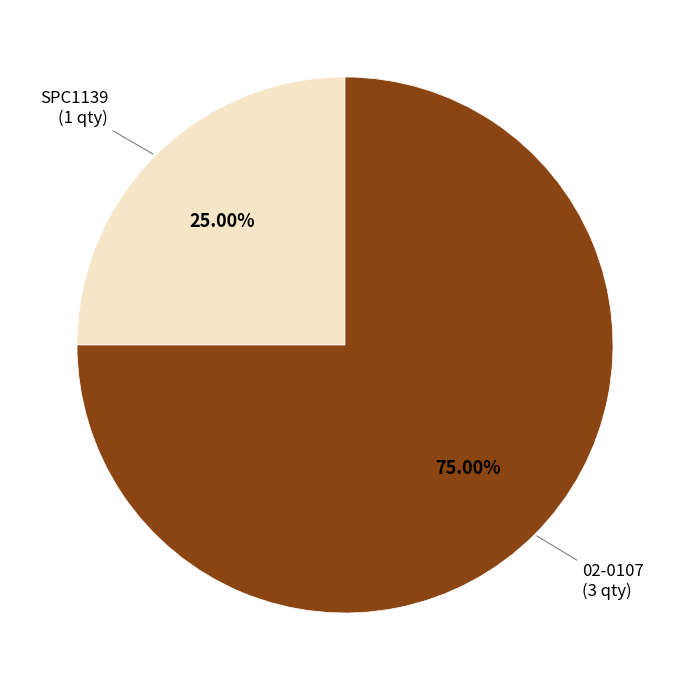

To the nearest percent, what is the combined percentage of SPC1139 and 02-0107?

100%